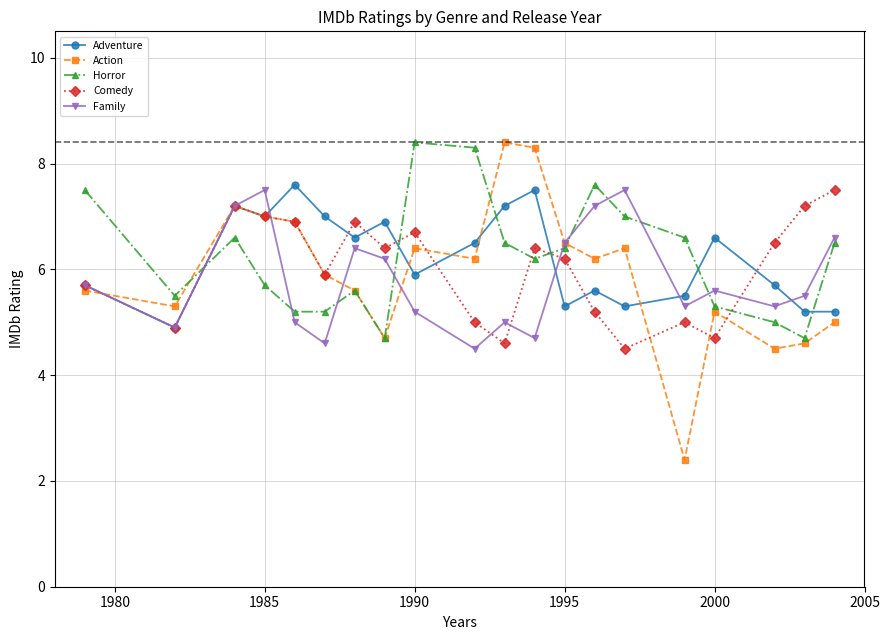

Reading right to left, transcribe all the data shown in this chart.

Adventure: 5.2	5.2	5.7	6.6	5.5	5.3	5.6	5.3	7.5	7.2	6.5	5.9	6.9	6.6	7.0	7.6	7.0	7.2	4.9	5.7
Action: 5.0	4.6	4.5	5.2	2.4	6.4	6.2	6.5	8.3	8.4	6.2	6.4	4.7	5.6	5.9	6.9	7.0	7.2	5.3	5.6
Horror: 6.5	4.7	5.0	5.3	6.6	7.0	7.6	6.4	6.2	6.5	8.3	8.4	4.7	5.6	5.2	5.2	5.7	6.6	5.5	7.5
Comedy: 7.5	7.2	6.5	4.7	5.0	4.5	5.2	6.2	6.4	4.6	5.0	6.7	6.4	6.9	5.9	6.9	7.0	7.2	4.9	5.7
Family: 6.6	5.5	5.3	5.6	5.3	7.5	7.2	6.5	4.7	5.0	4.5	5.2	6.2	6.4	4.6	5.0	7.5	7.2	4.9	5.7